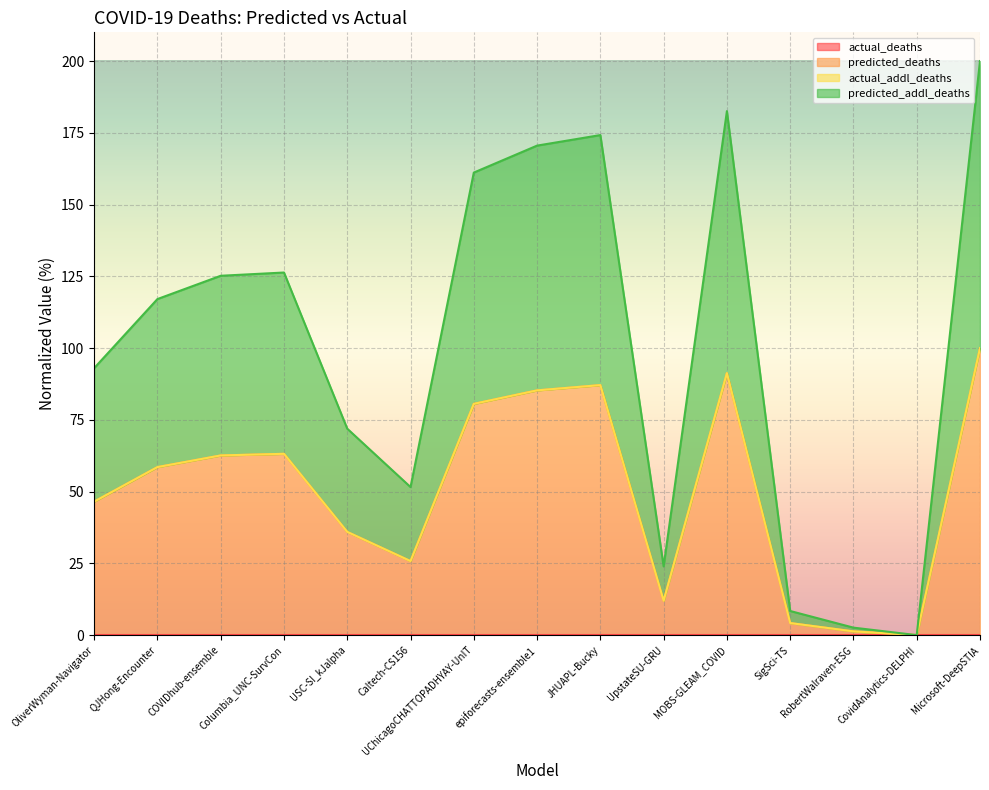

At which label is predicted_deaths closest to 99?

OliverWyman-Navigator